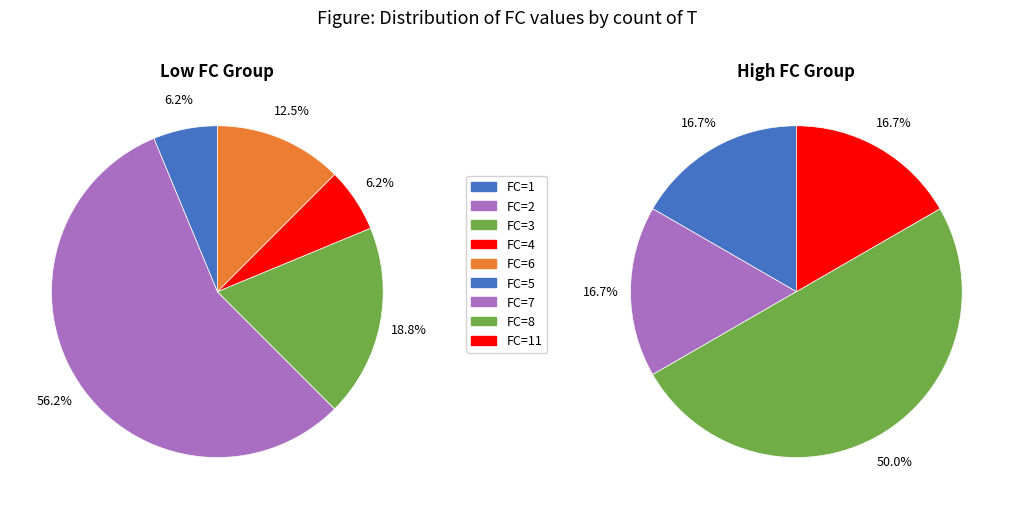

What is the largest slice in the pie chart?

FC=2